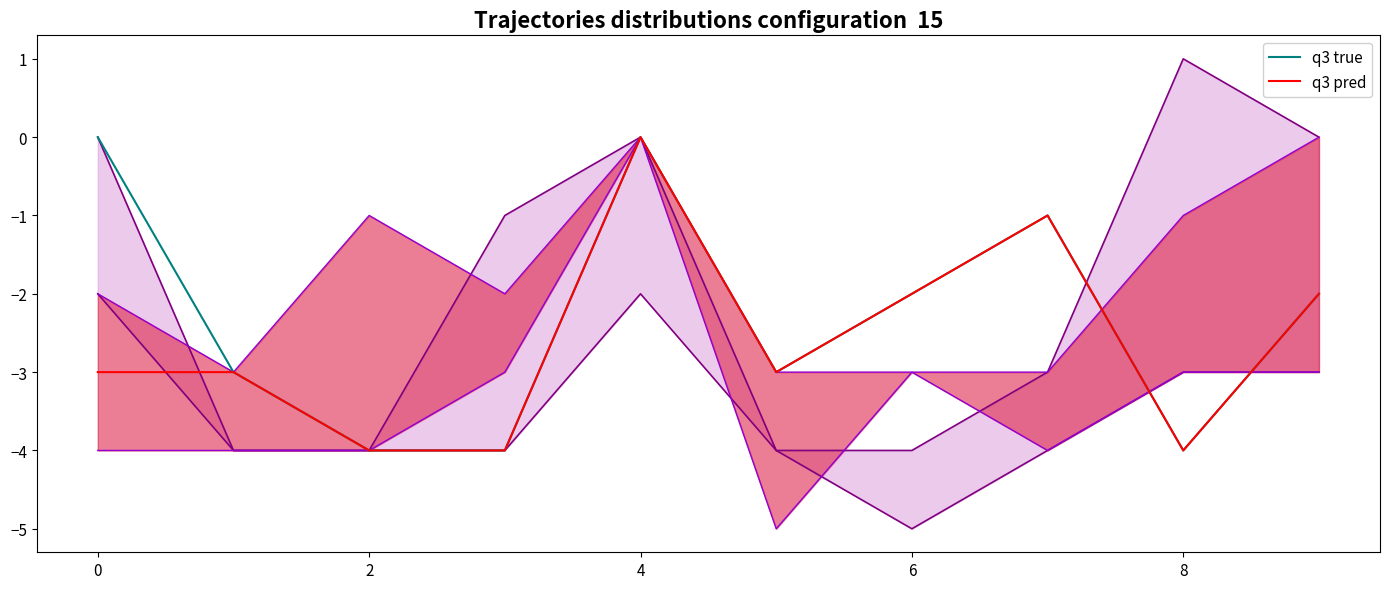

At how many categories does at least one series exceed -3?

5